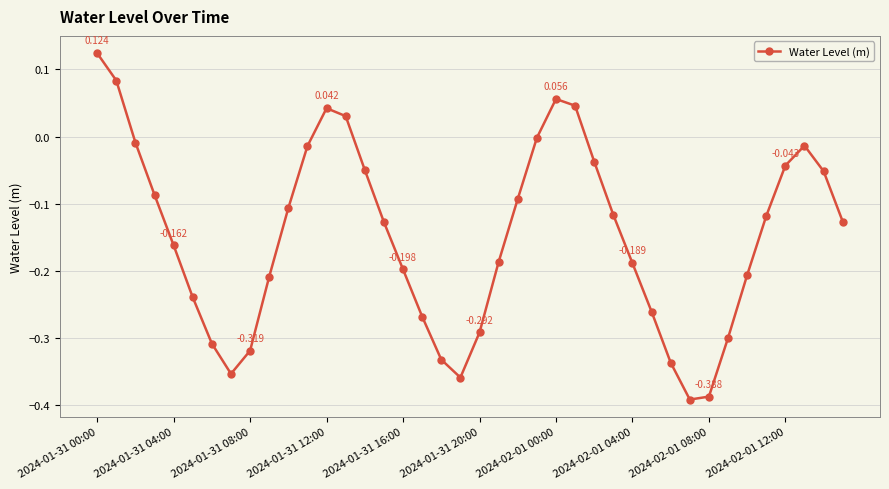

True or false: the data has more than 2 interior local peaks.

True